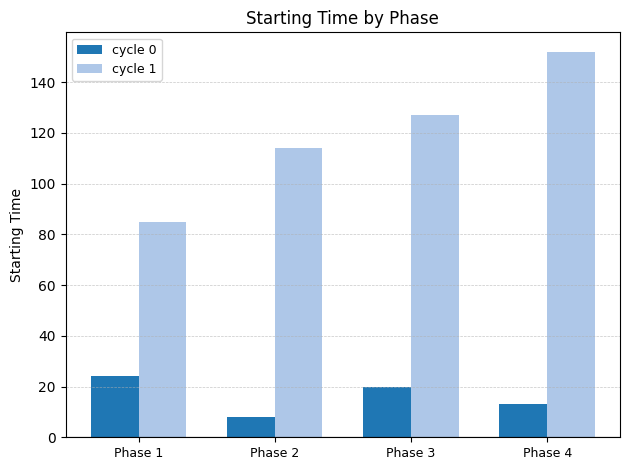

Which series changed the most between Phase 1 and Phase 3?

cycle 1